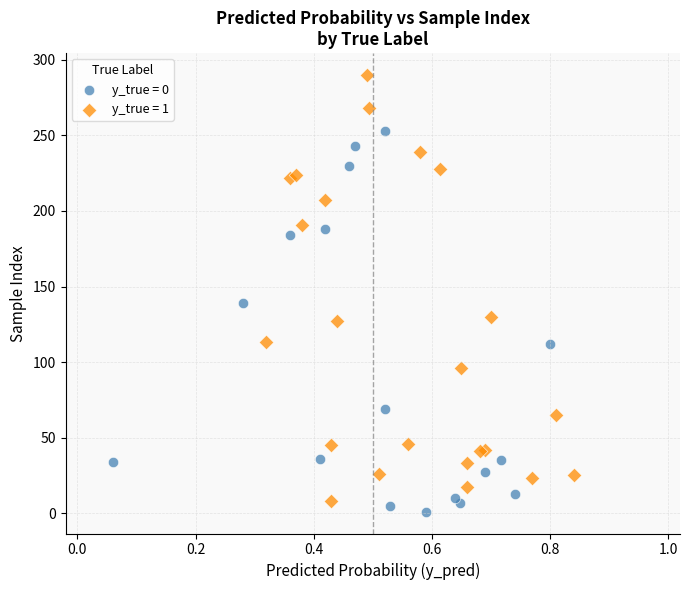

What are all the series names shown in the legend?

y_true = 0, y_true = 1